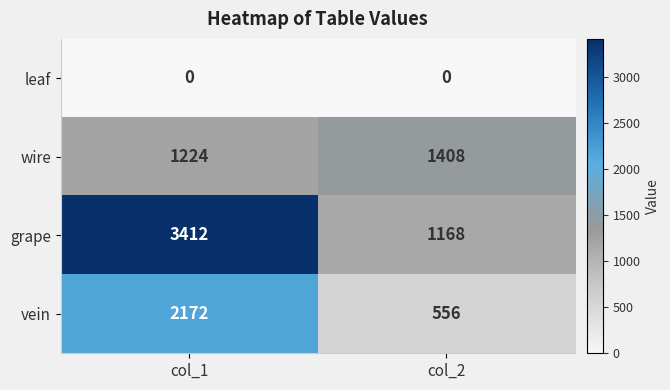

What is the lowest value of the vein series?

556